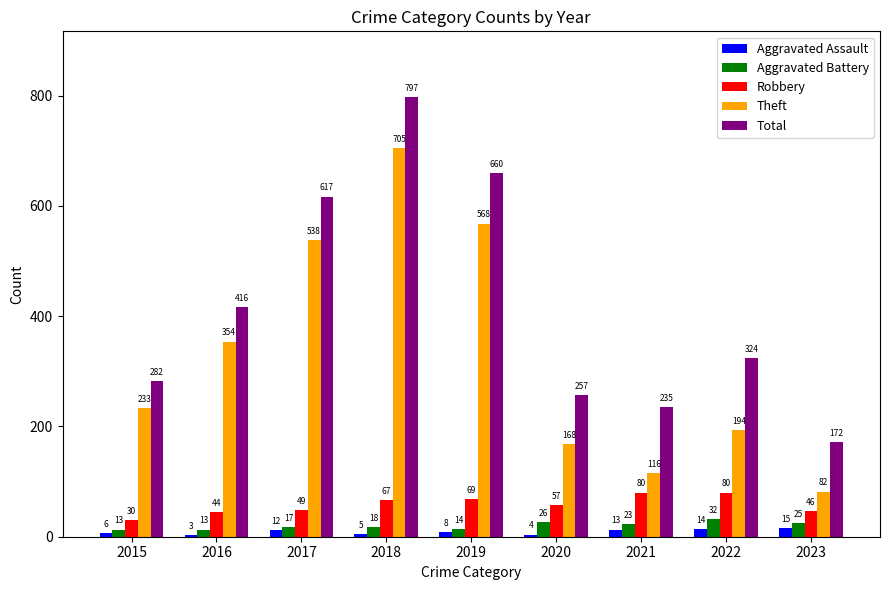

Between 2015 and 2021, which series saw the biggest shift?

Theft